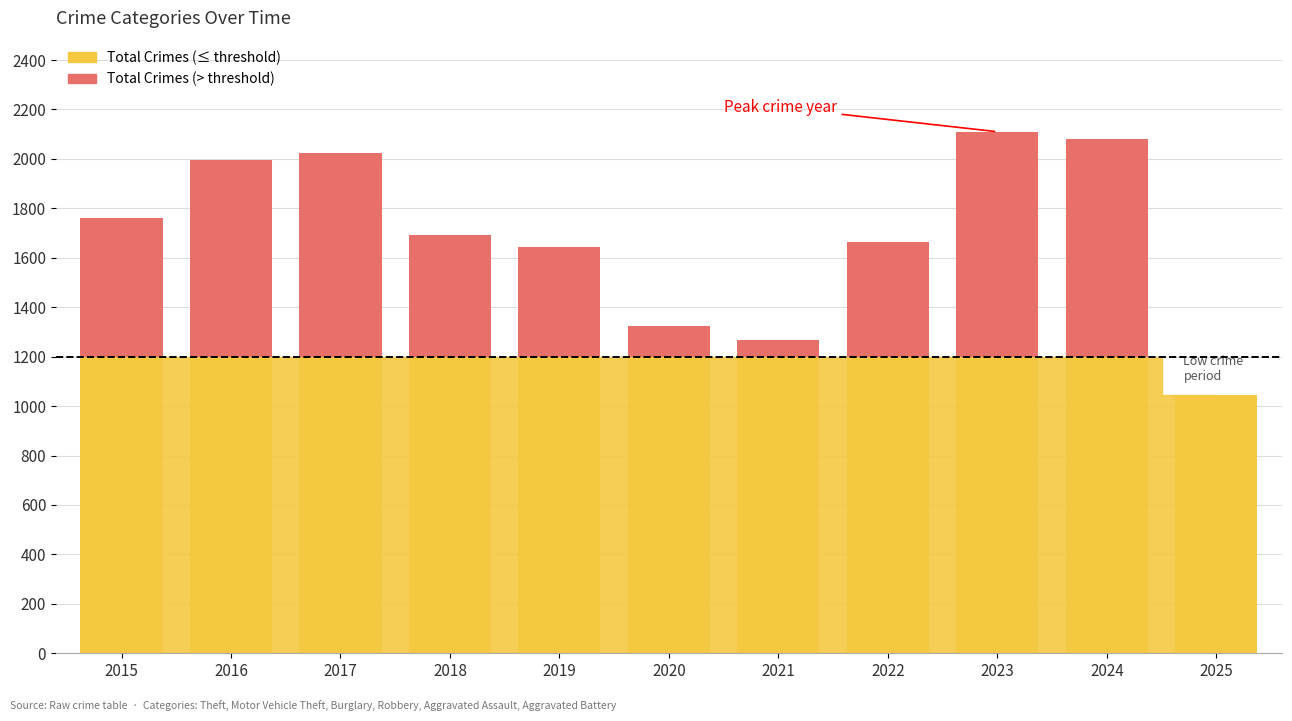

Does the chart contain stacked bars?

No